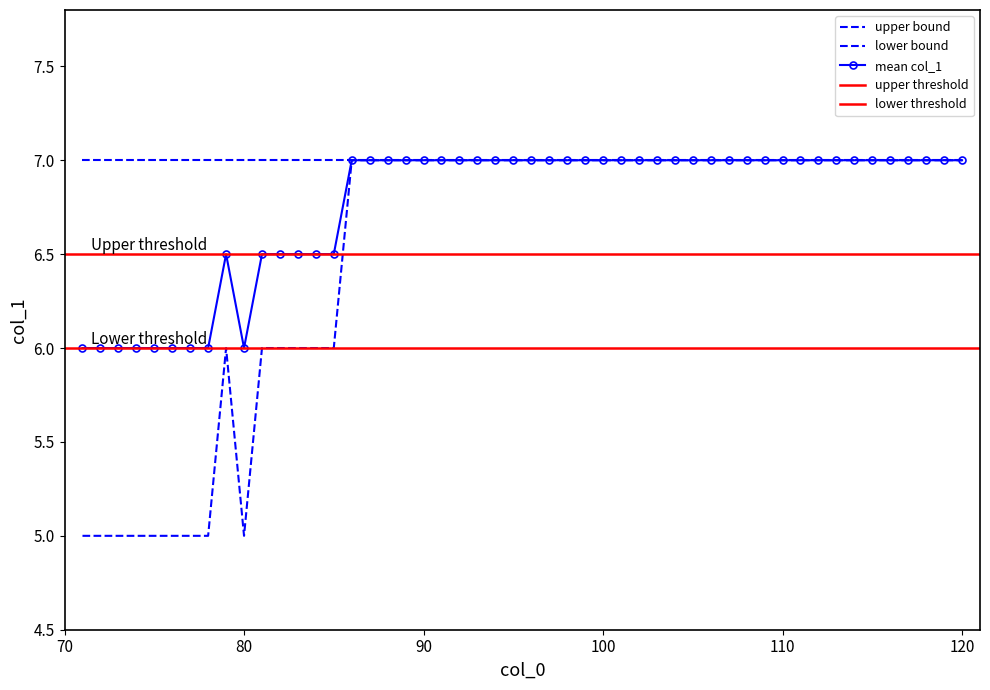

True or false: upper_col1 and mean_col1 cross at least once.

False